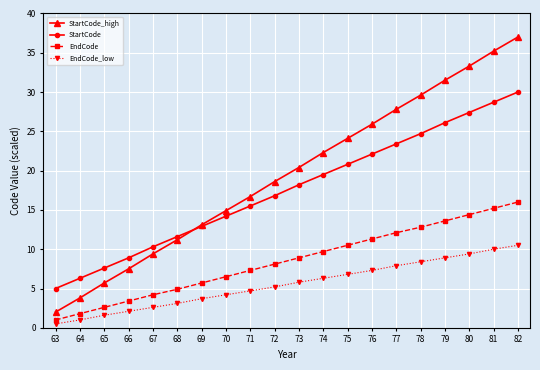

The value of EndCode at 75 is 18.8. True or false?

False